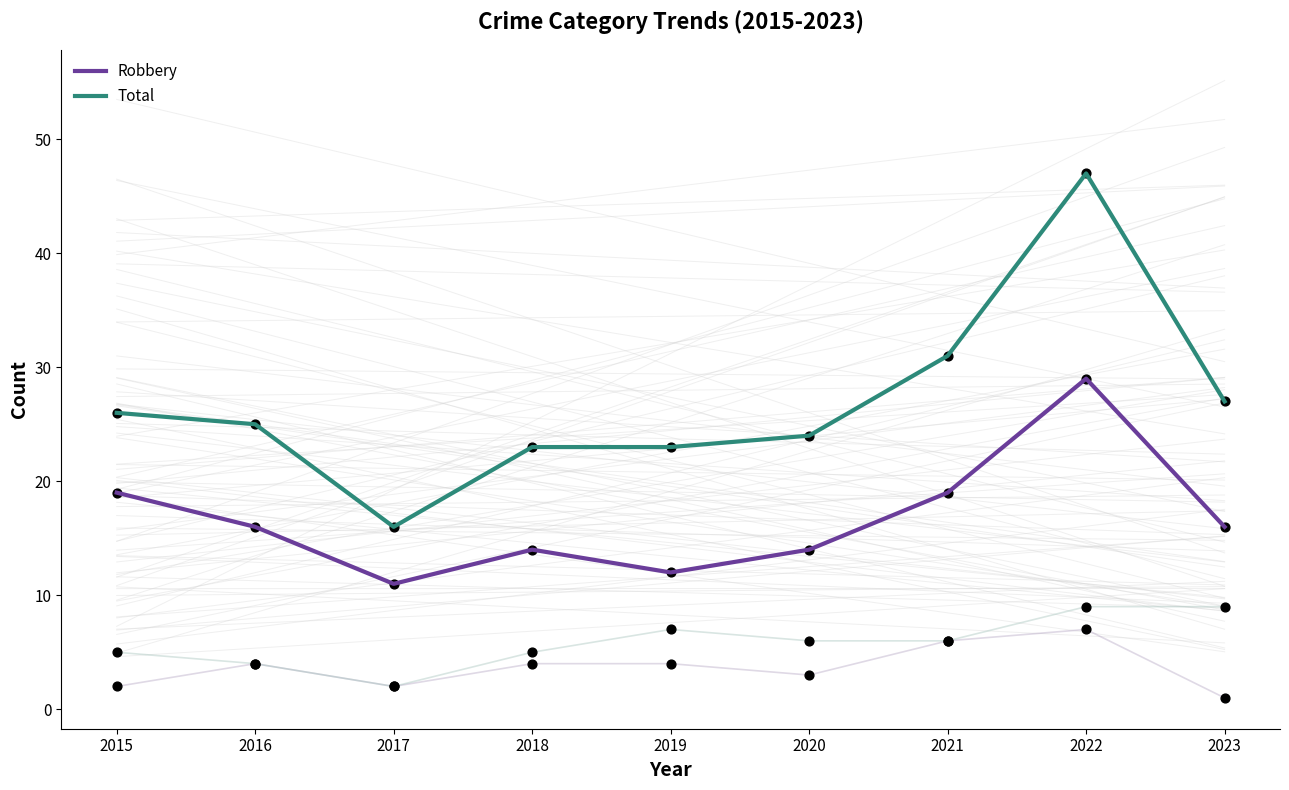

Which series has the widest spread of Y values?

Total